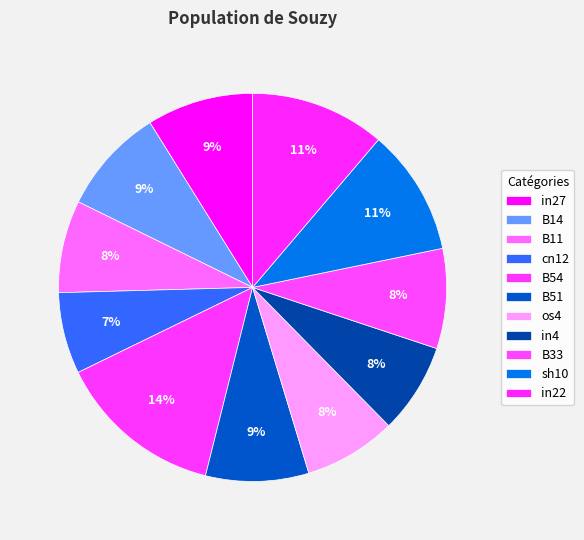

Do in22 and in27 together represent more than half of the pie?

No